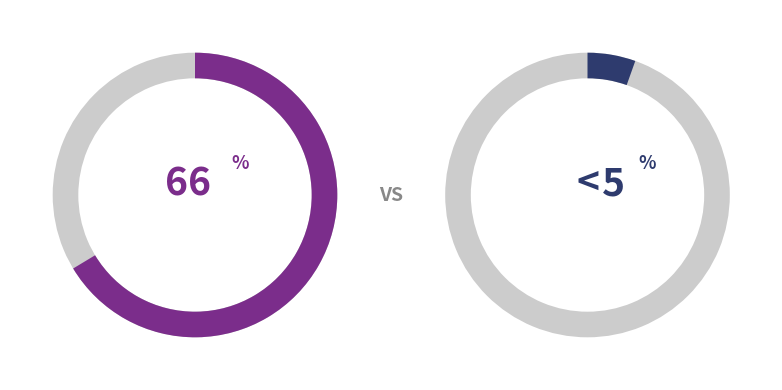

To the nearest percent, what portion does 6 represent?

10%